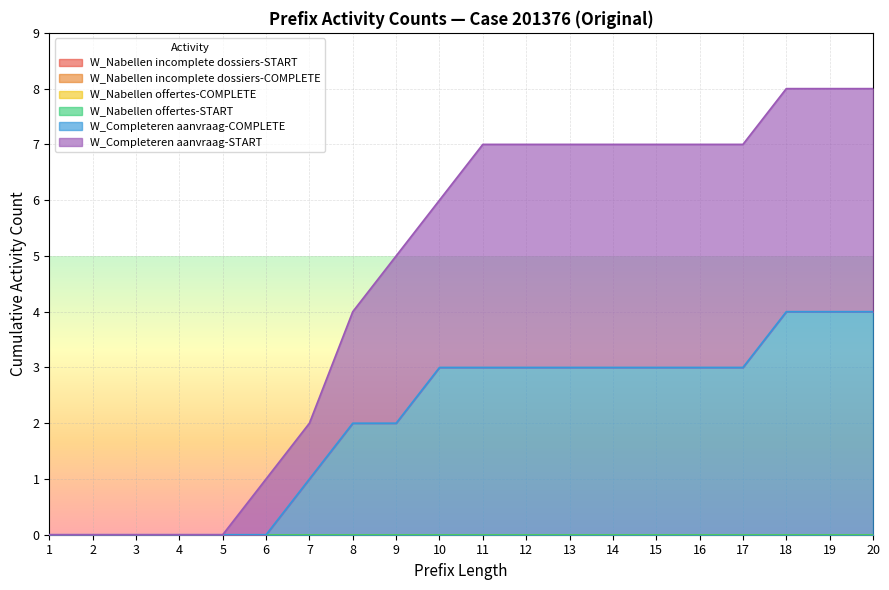

True or false: W_Nabellen offertes-COMPLETE has more than 1 points higher than both neighbors.

False